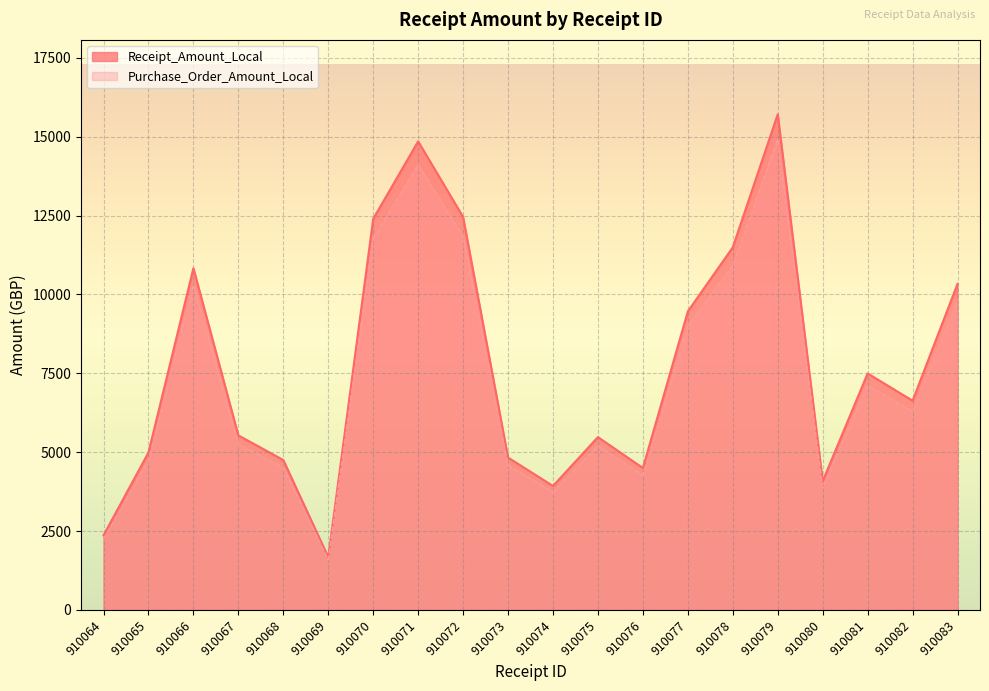

At 910079, list the series in order from smallest to largest.

Purchase_Order_Amount_Local, Receipt_Amount_Local